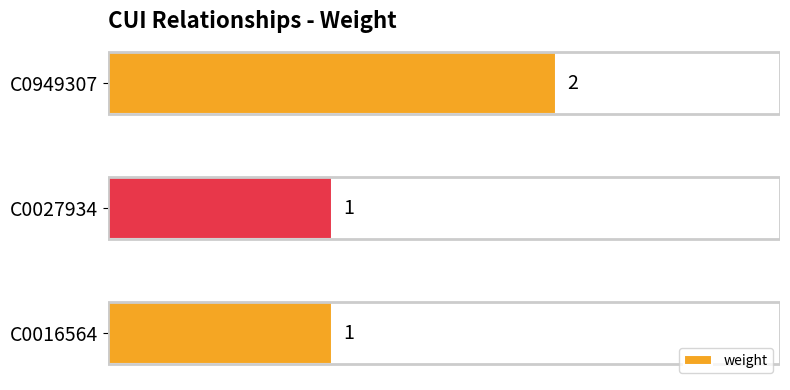

What is the sum of all values?

4